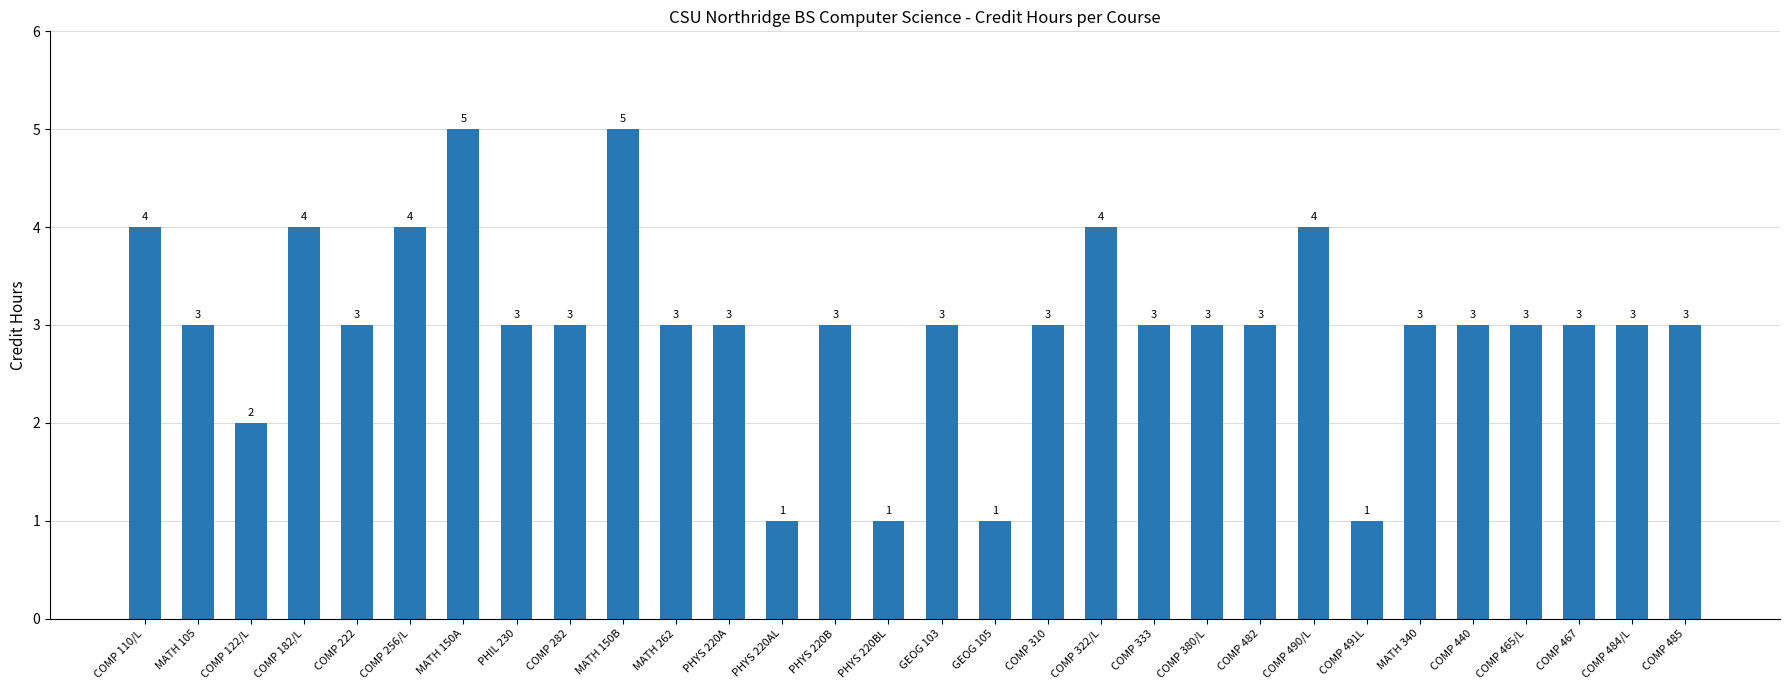

What is the label of the 21st bar from the left?

COMP 380/L